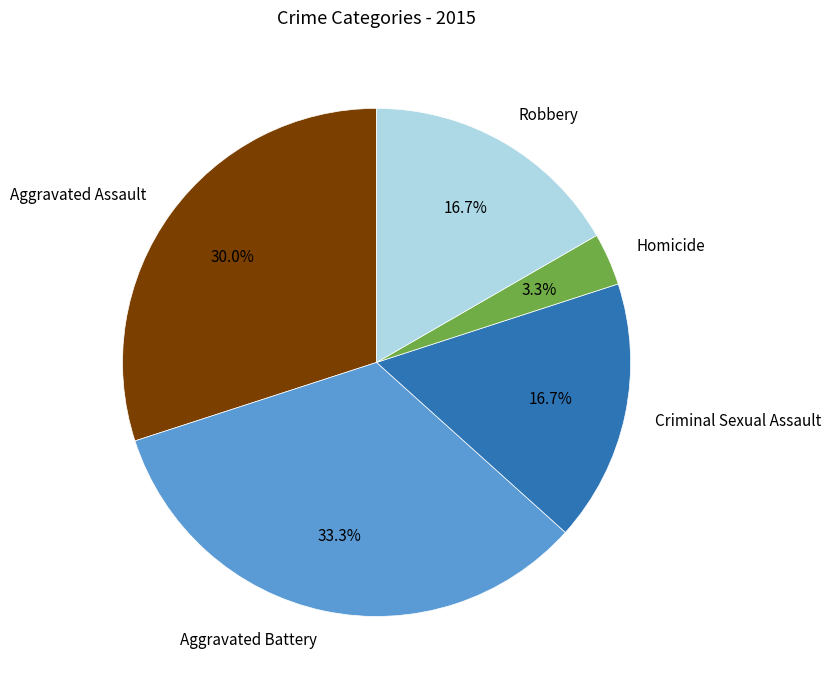

Is there any slice that represents more than half of the pie?

No